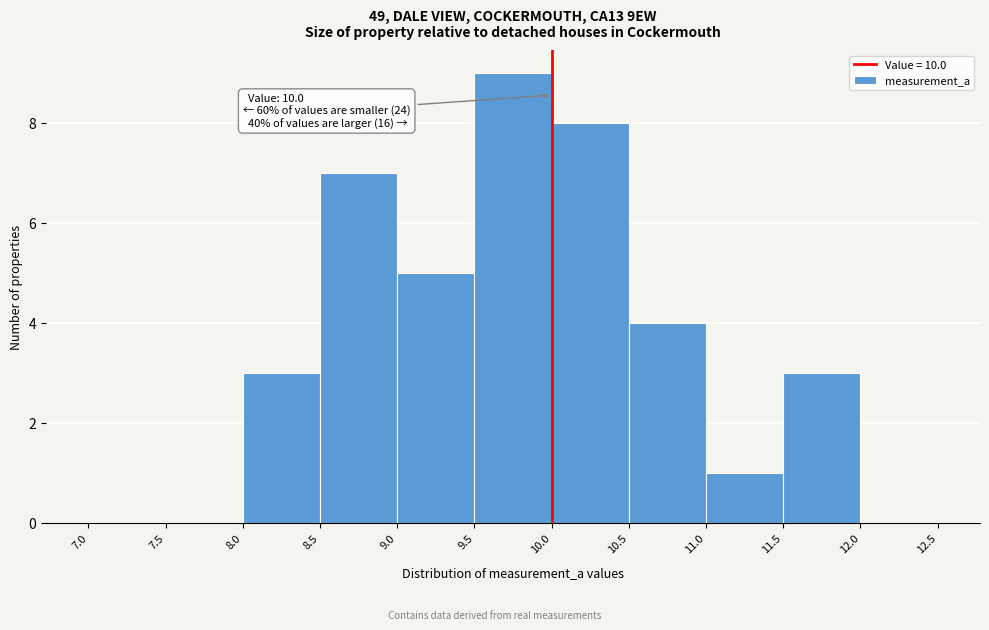

Which range on the x-axis has the tallest bar?

9.5 to 10.0